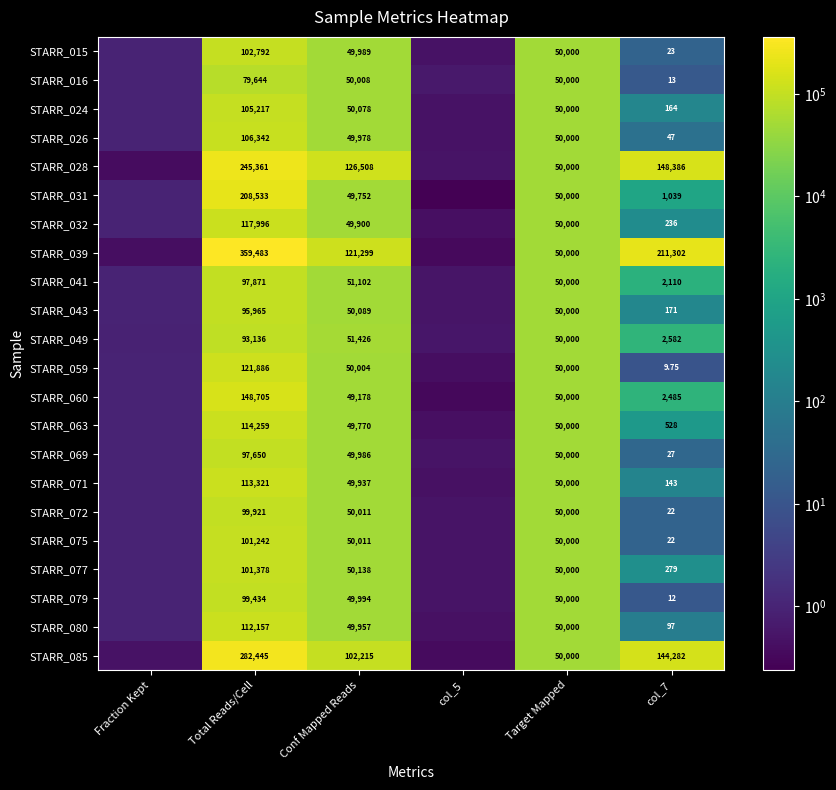

What is the difference between the STARR_080 values at Fraction Kept and col_5?

0.5